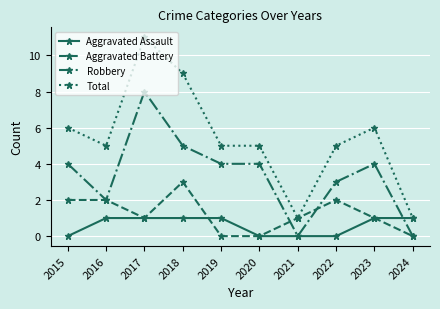

Rank the series at 2019 from lowest to highest value.

Aggravated Battery, Aggravated Assault, Robbery, Total